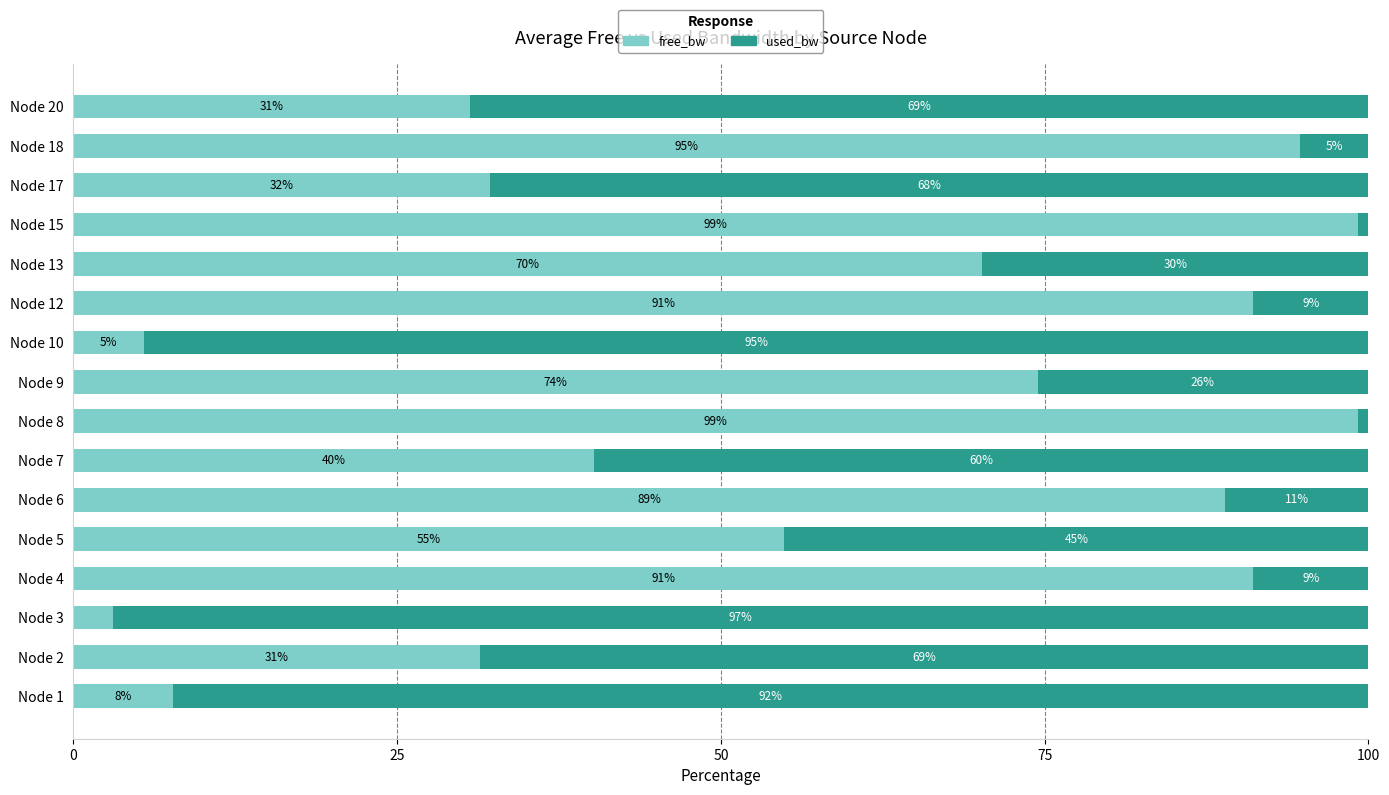

What are all the series names shown in the legend?

free_bw, used_bw